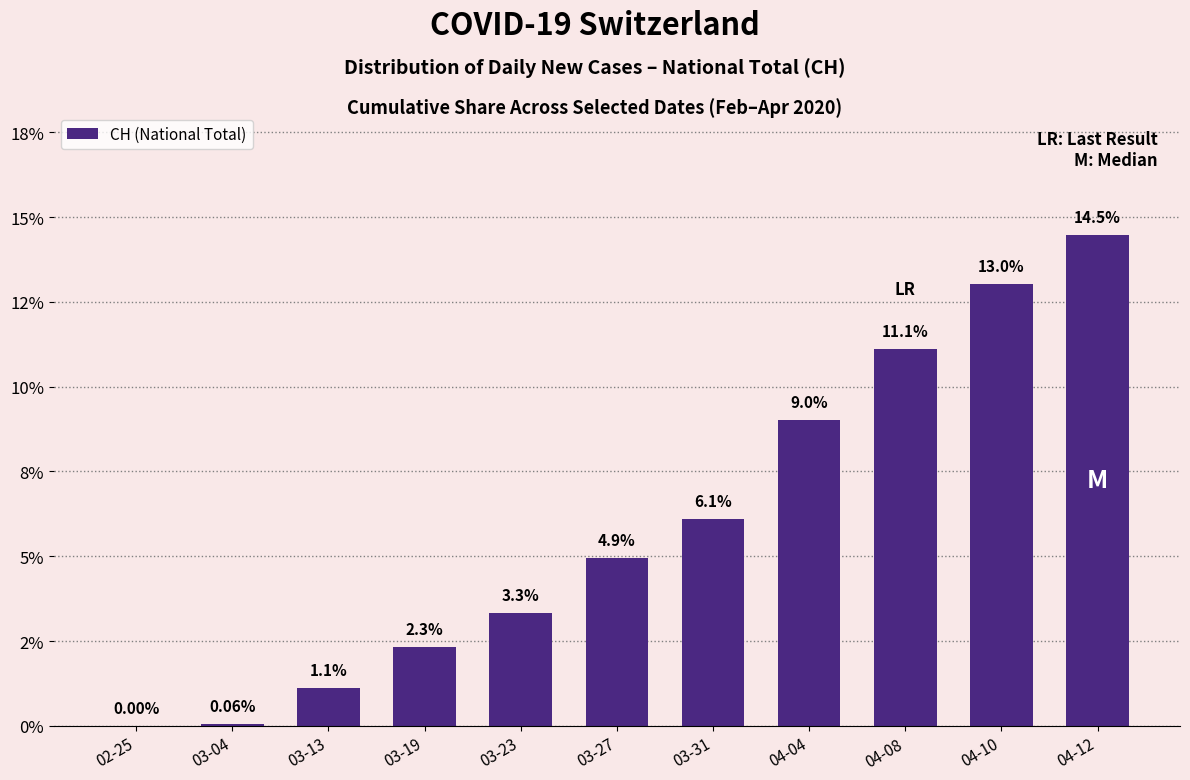

Are the bars horizontal?

No